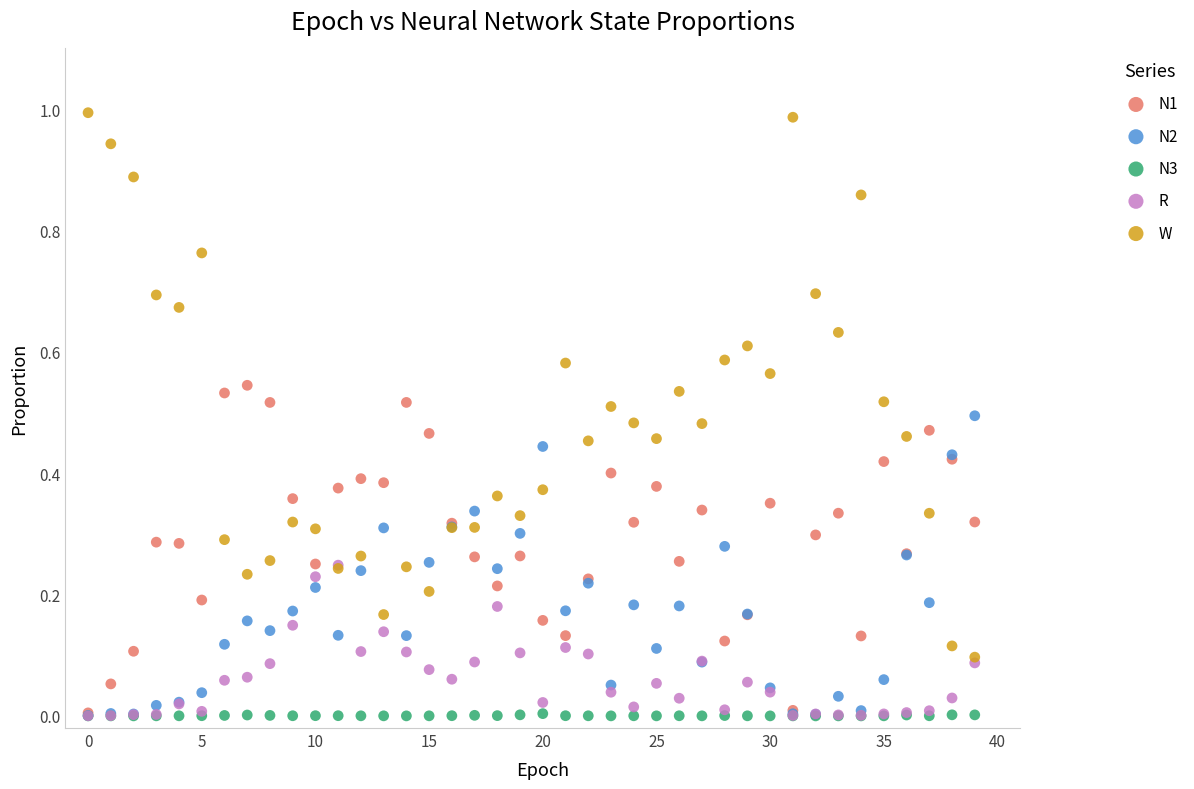

Which series reaches the maximum Y coordinate?

W